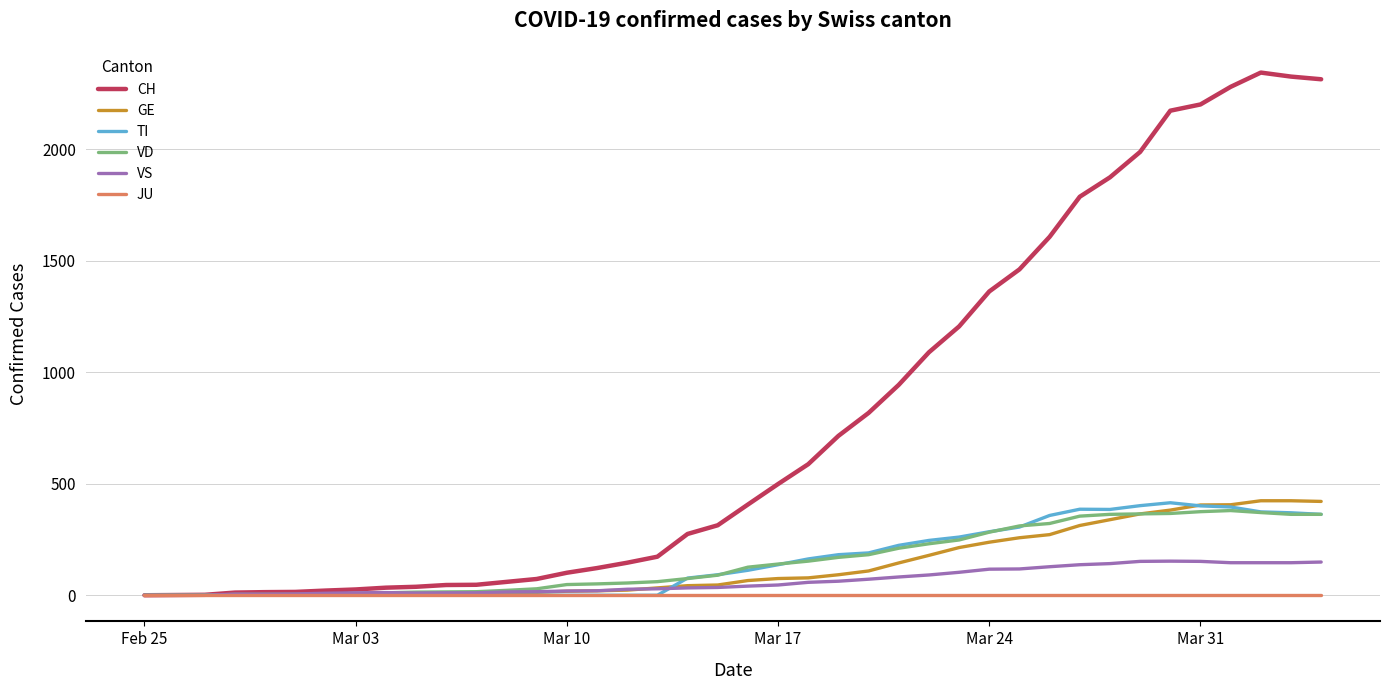

Which series has the largest range (max minus min)?

CH